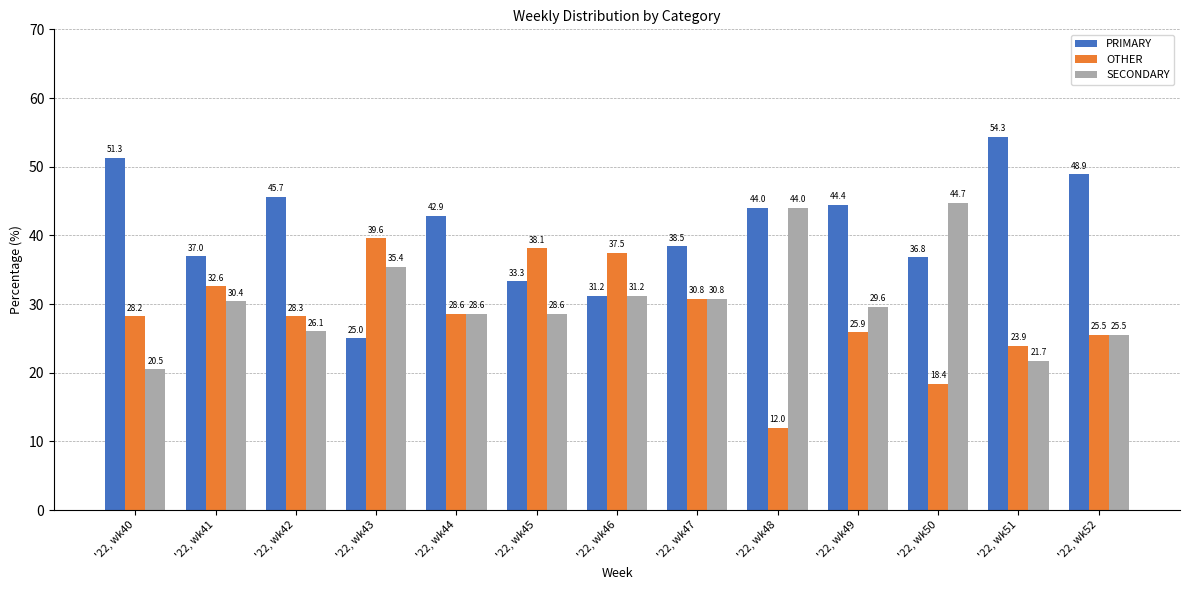

What are all the series names shown in the legend?

PRIMARY, OTHER, SECONDARY